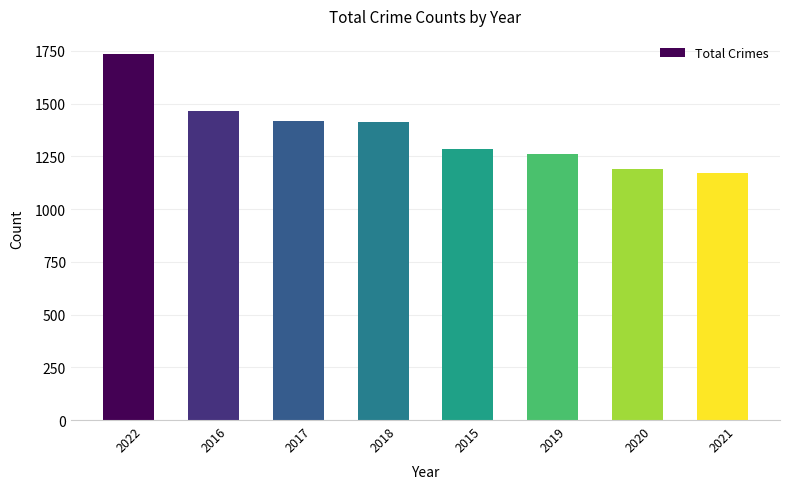

What position from the right is 2020?

2